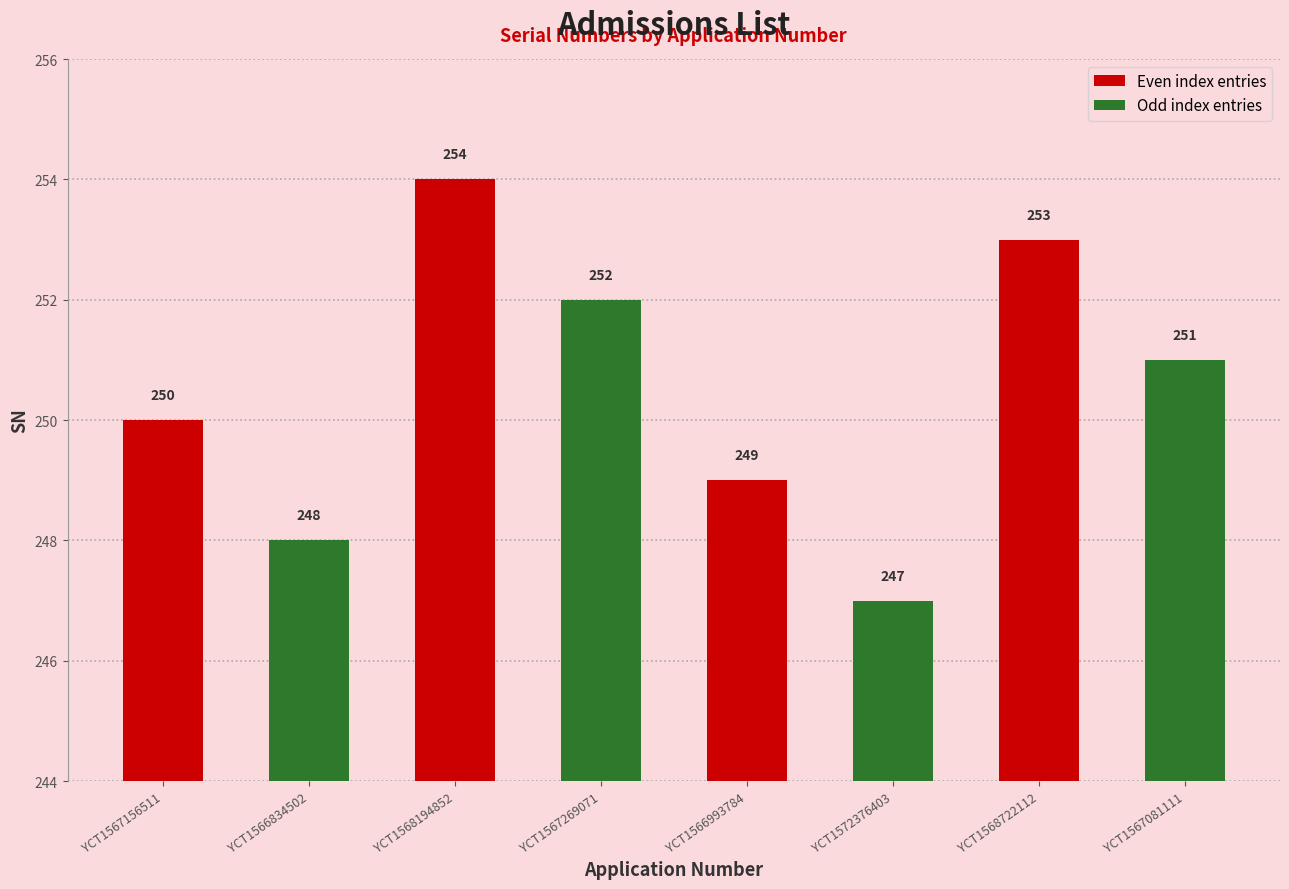

At which category does the chart reach its peak across all series?

YCT1568194852